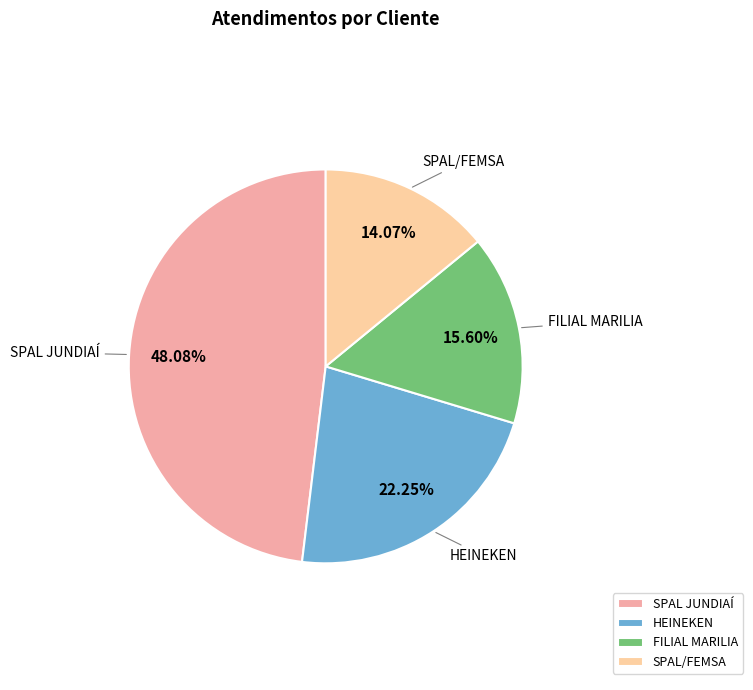

Which slice is the smallest?

SPAL/FEMSA